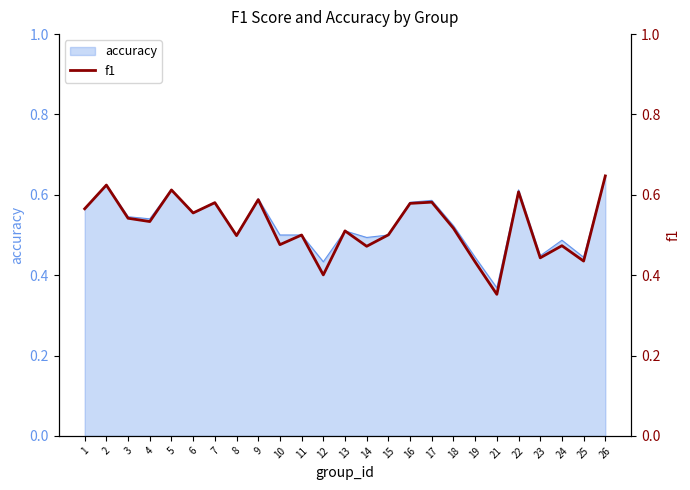

Which has a higher value, 4 or 7?

7